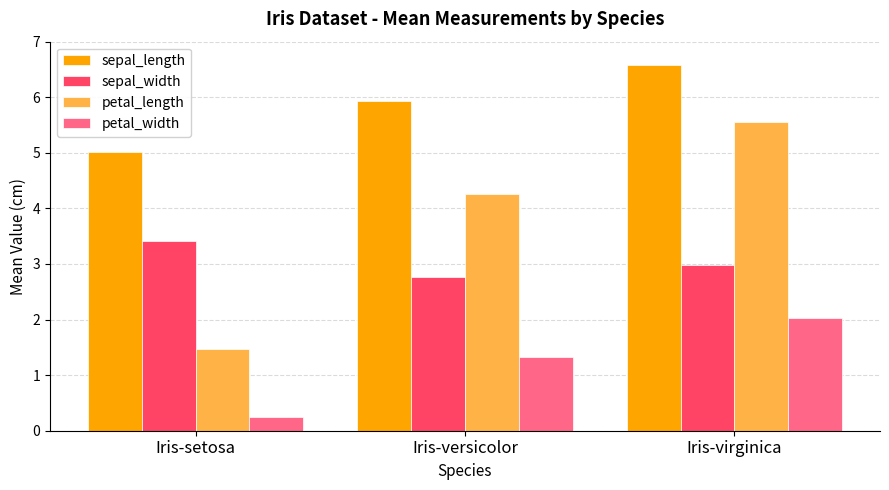

What is the minimum value shown in the chart?

0.2